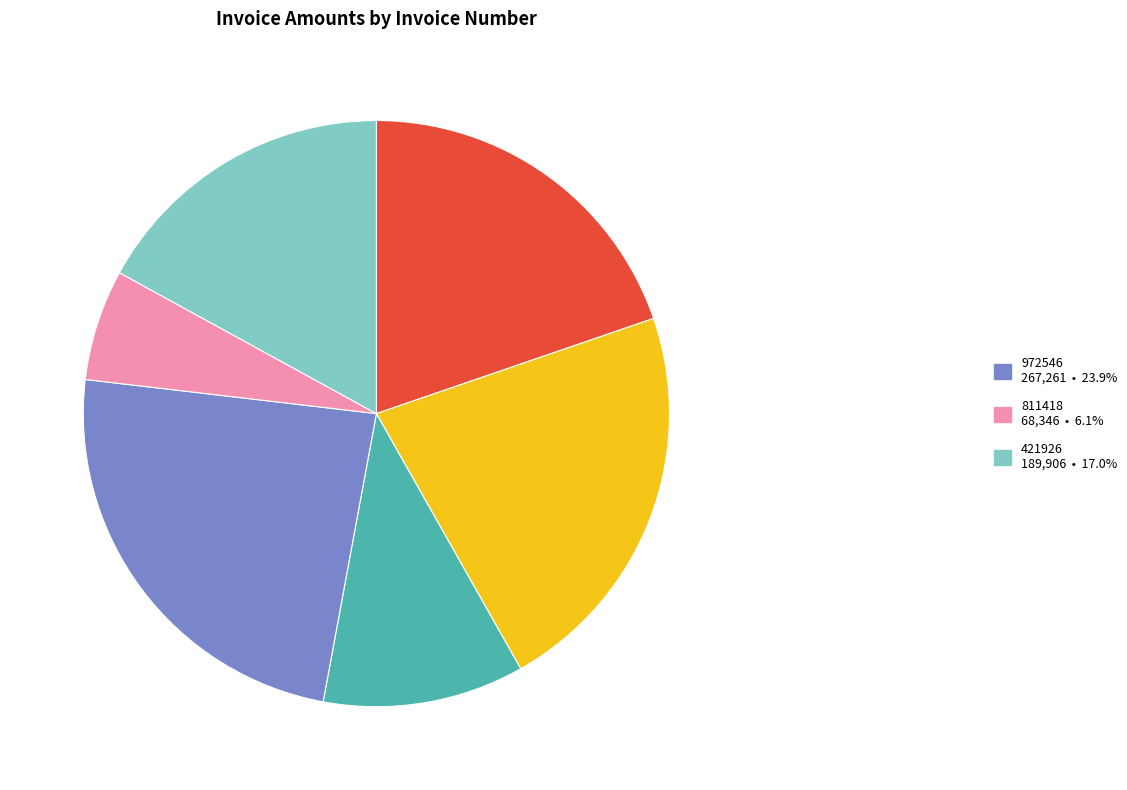

Is there a majority slice in this chart?

No